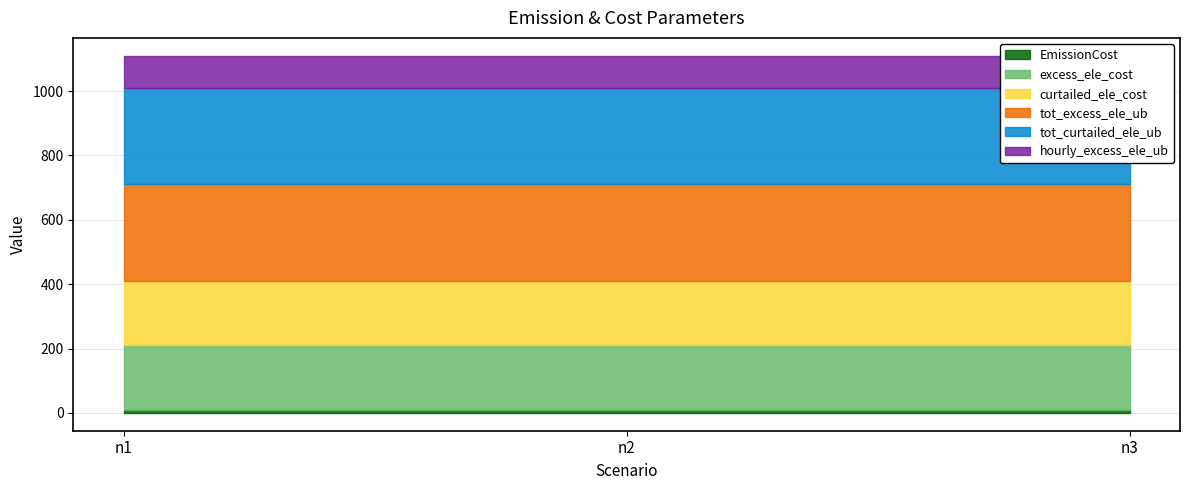

At which label does hourly_excess_ele_ub reach its peak?

n1